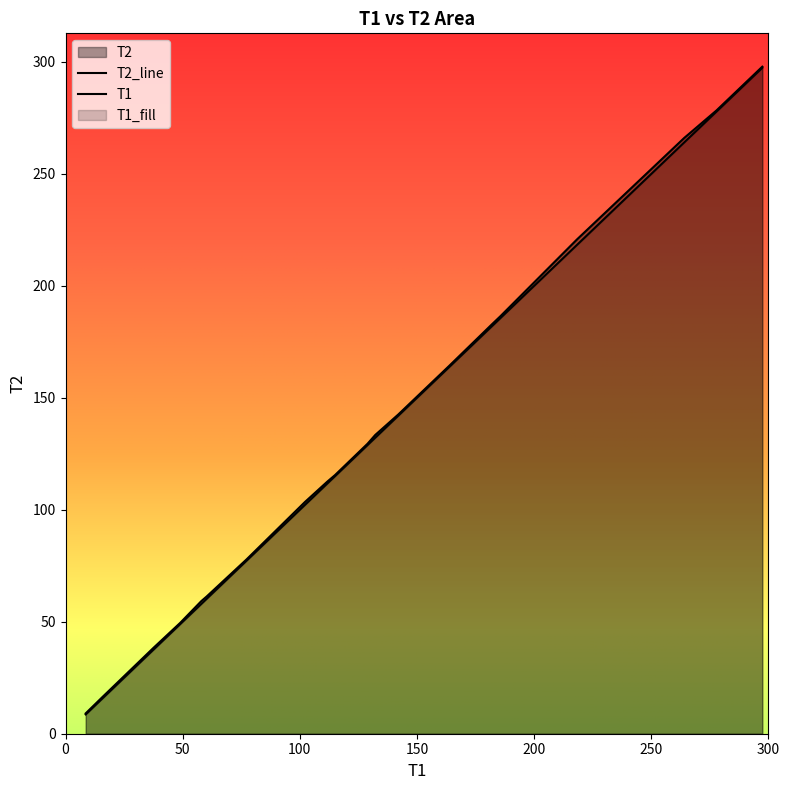

The value of T2 at 13 is 42.6. True or false?

False